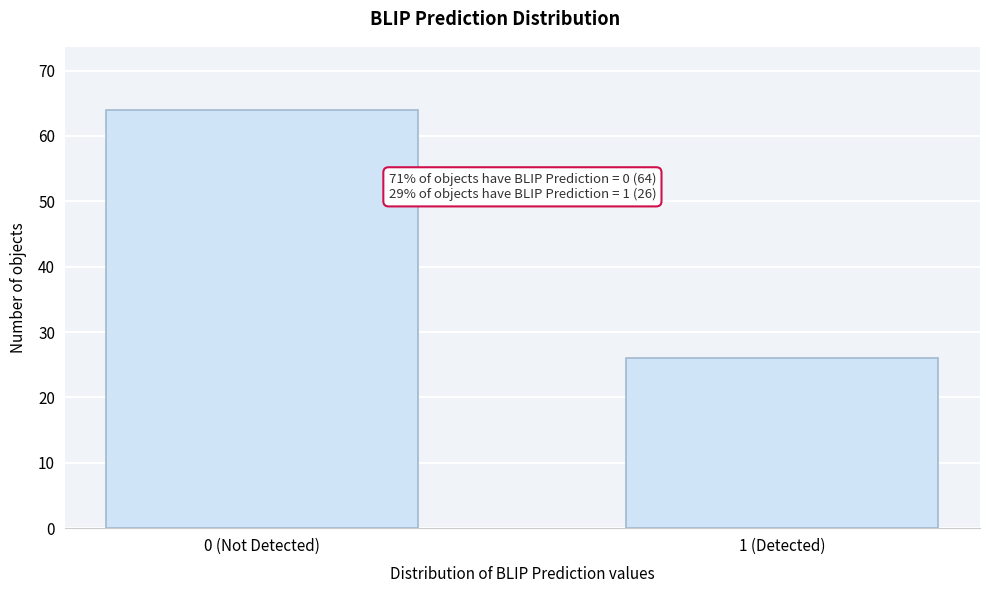

Reading left to right, extract all data points from this chart.

64	26